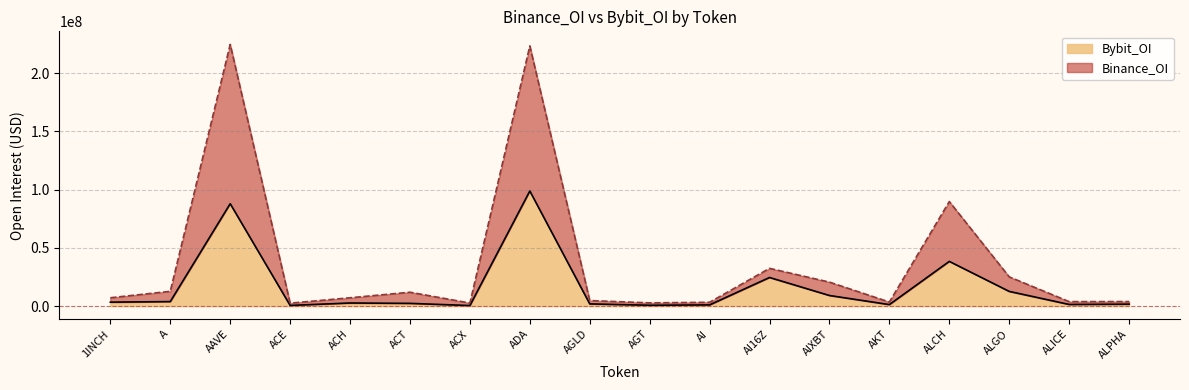

Does the chart display data point markers on the line(s)?

No